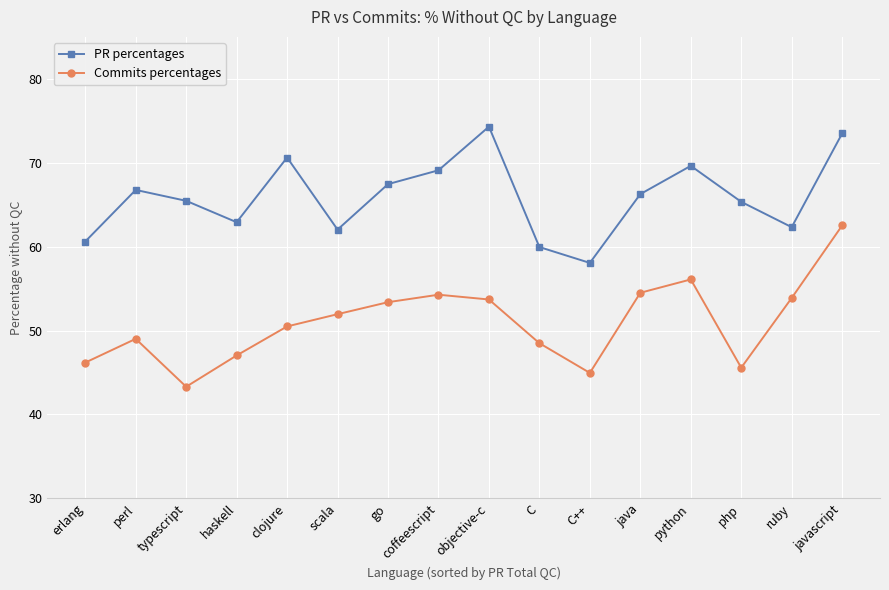

Which series changed the most between python and javascript?

Commits percentages